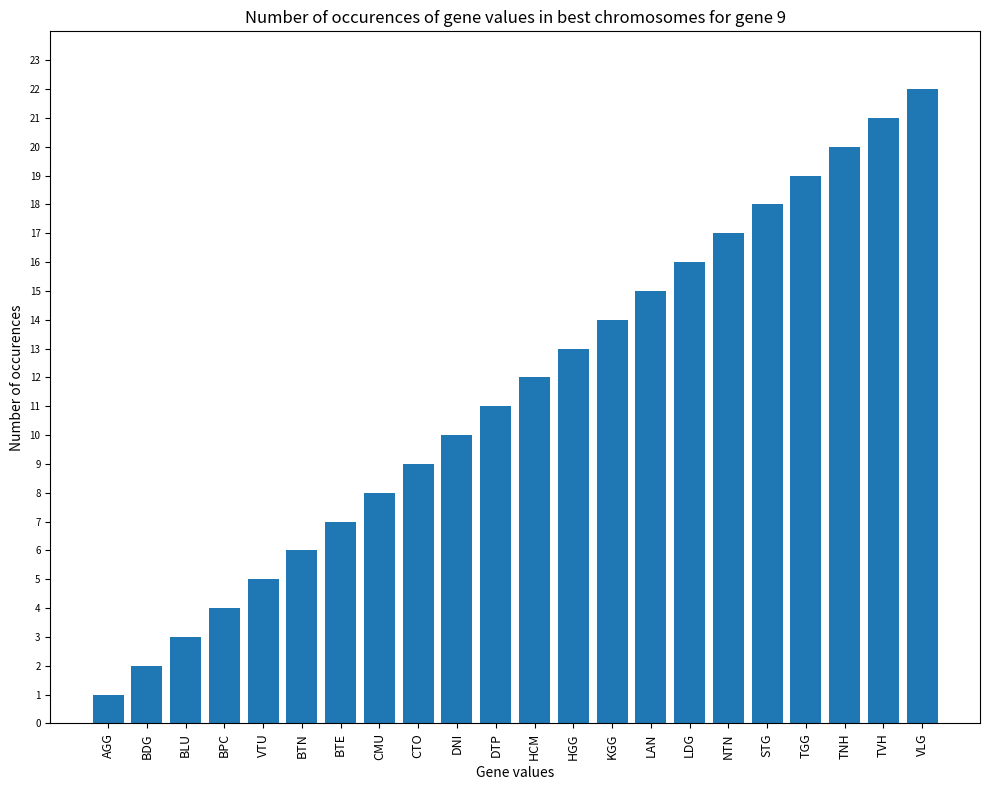

True or false: the data shows 20 at TNH.

True